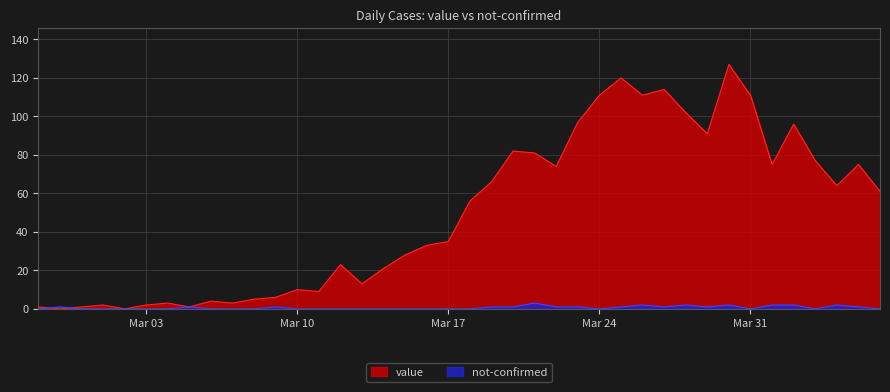

What is the value of the value point at the 18th from the left?

28